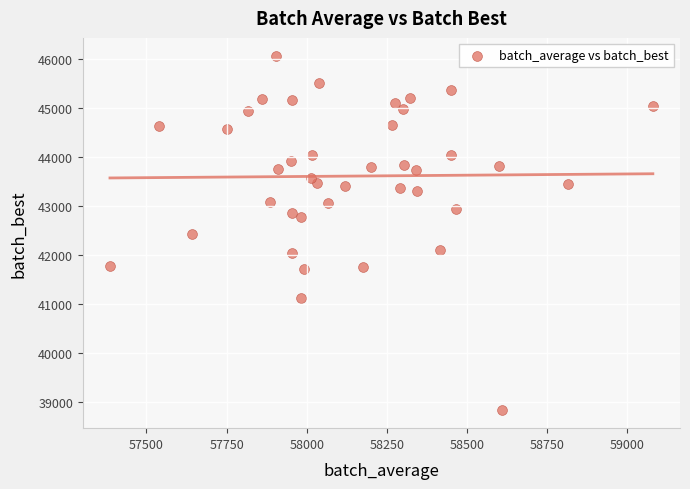

What is the range of Y values (max minus min)?

7242.1